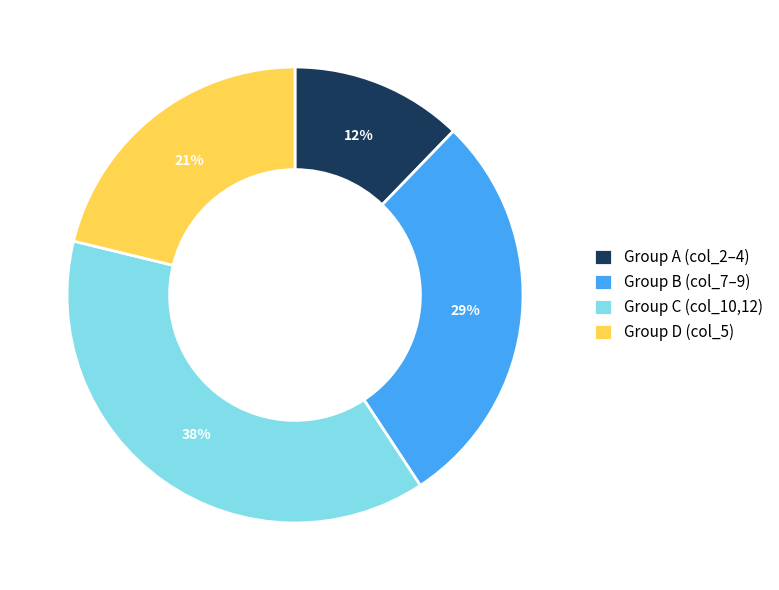

Between Group C (col_10,12) and Group A (col_2–4), which is larger?

Group C (col_10,12)